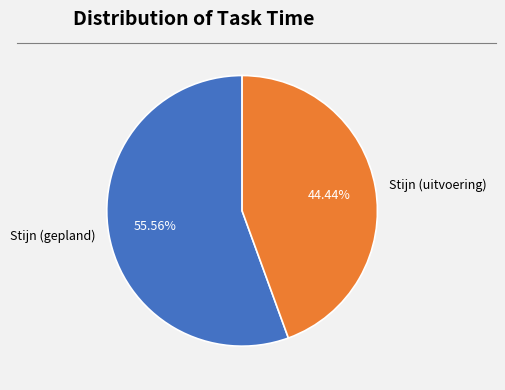

How many slices are in this pie chart?

2